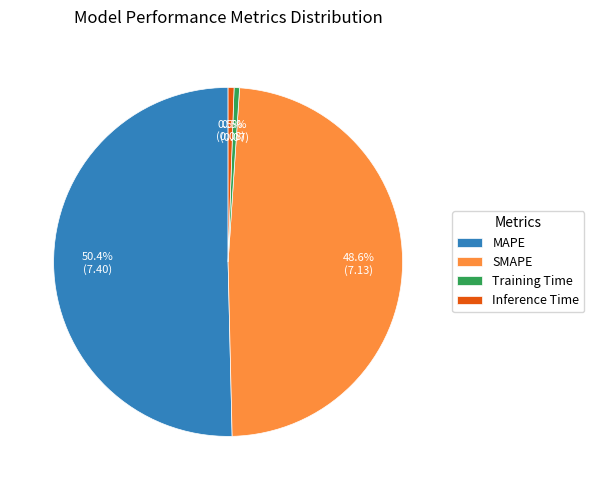

The SMAPE slice represents 60% of the pie. True or false?

False